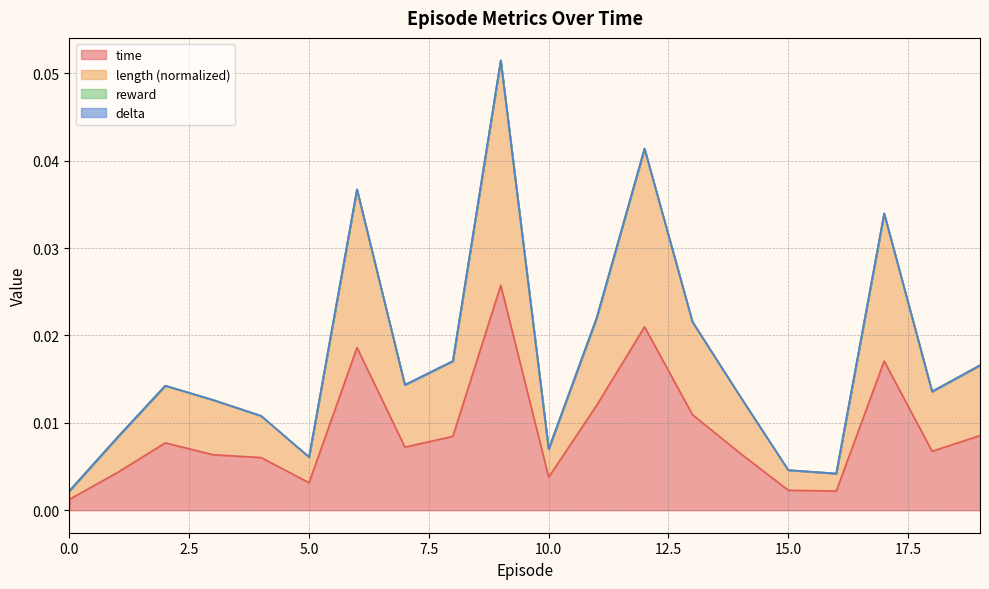

At which category is the sum across all series the highest?

9